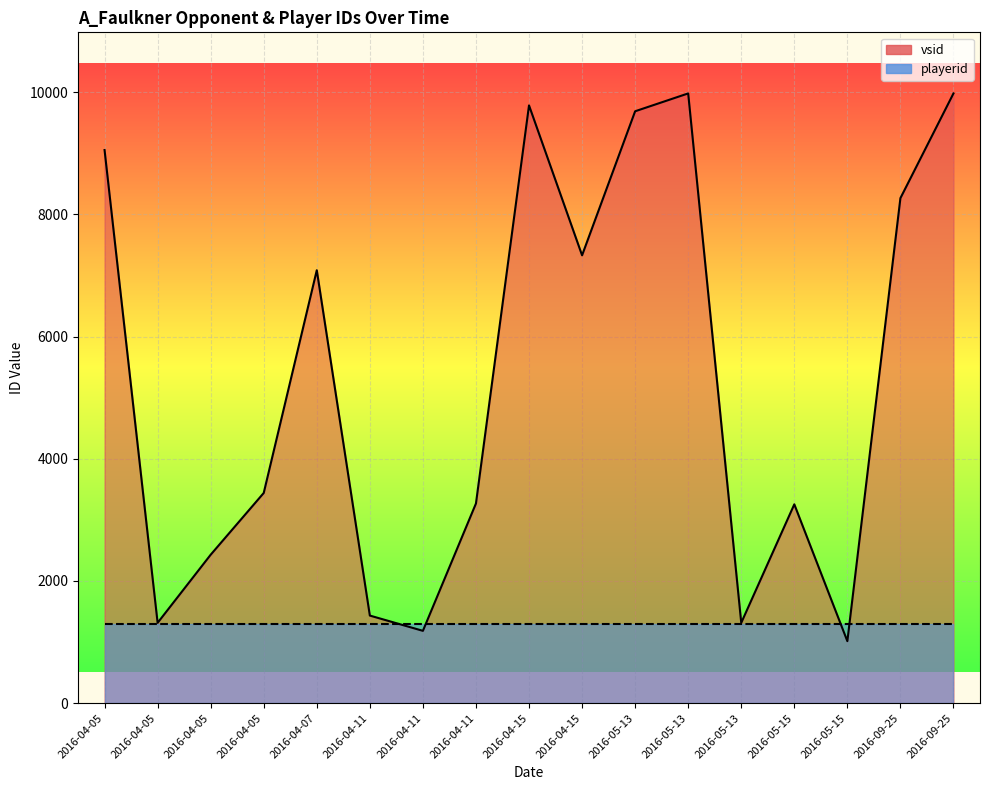

At 2016-04-11, list the series in order from largest to smallest.

vsid (line), playerid (line)